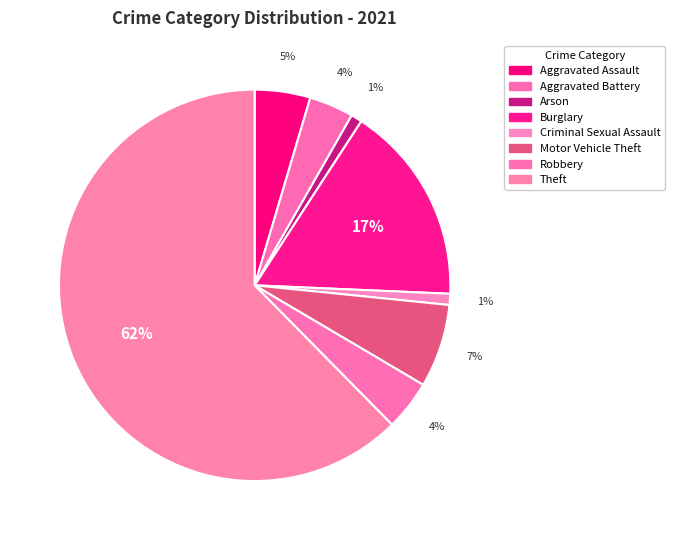

How many slices are in this pie chart?

8